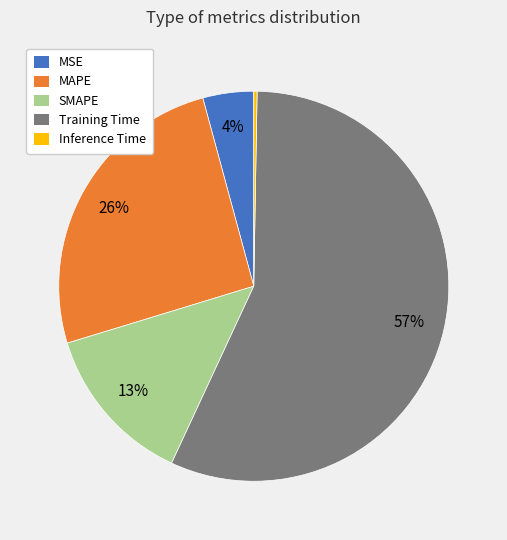

Which has a higher value, MAPE or MSE?

MAPE